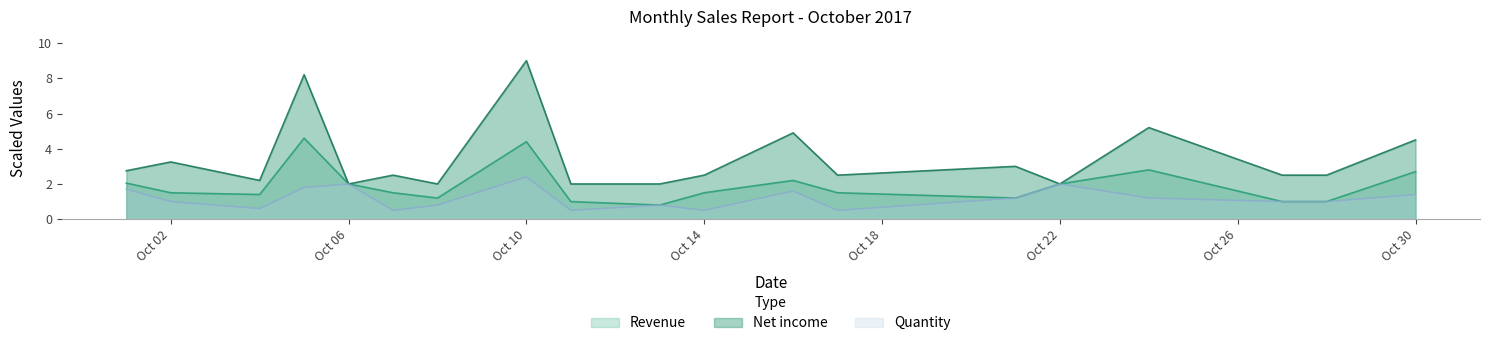

What is the total value across all series at 2017-10-11?

3.5